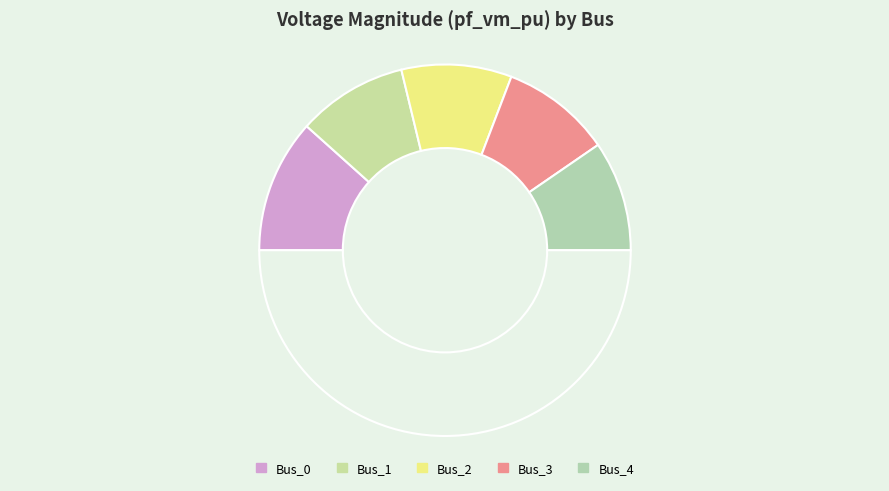

Which slice is the largest?

Bus_0